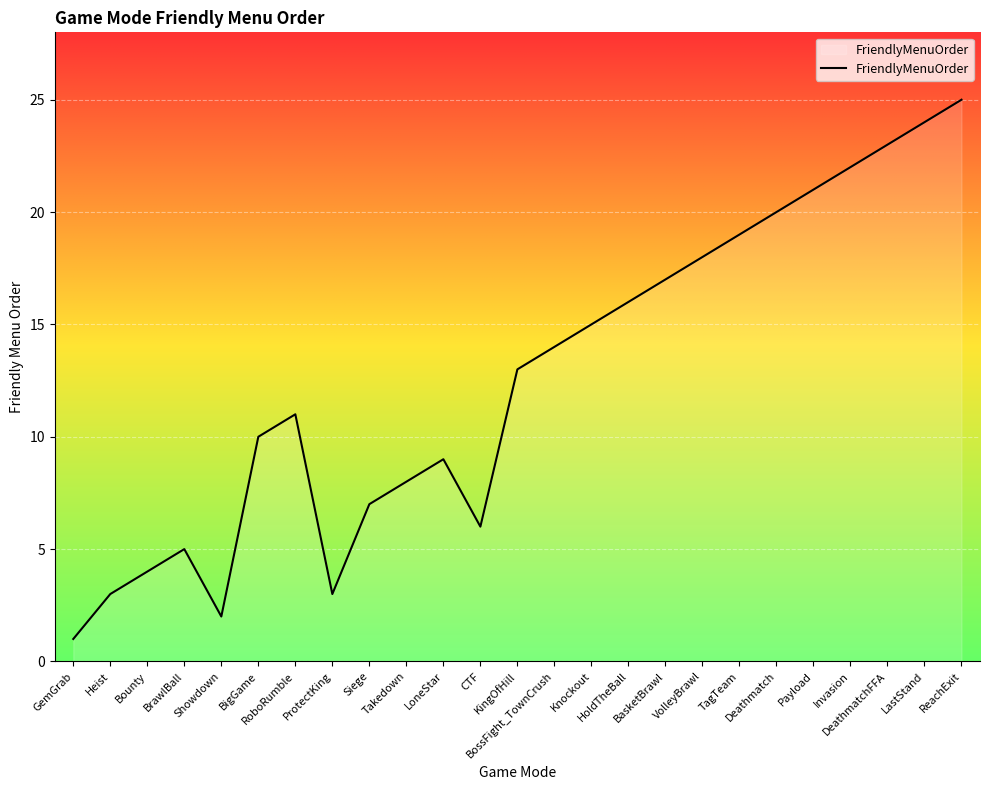

Reading left to right, list all the values displayed in this chart.

GemGrab=1	Heist=3	Bounty=4	BrawlBall=5	Showdown=2	BigGame=10	RoboRumble=11	ProtectKing=3	Siege=7	Takedown=8	LoneStar=9	CTF=6	KingOfHill=13	BossFight_TownCrush=14	Knockout=15	HoldTheBall=16	BasketBrawl=17	VolleyBrawl=18	TagTeam=19	Deathmatch=20	Payload=21	Invasion=22	DeathmatchFFA=23	LastStand=24	ReachExit=25